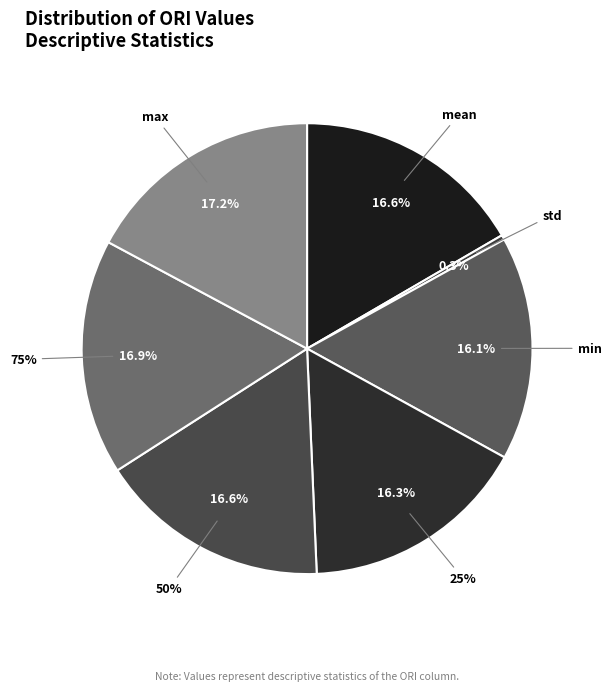

Combined, what portion of the pie is 25% and 75%?

33.2%